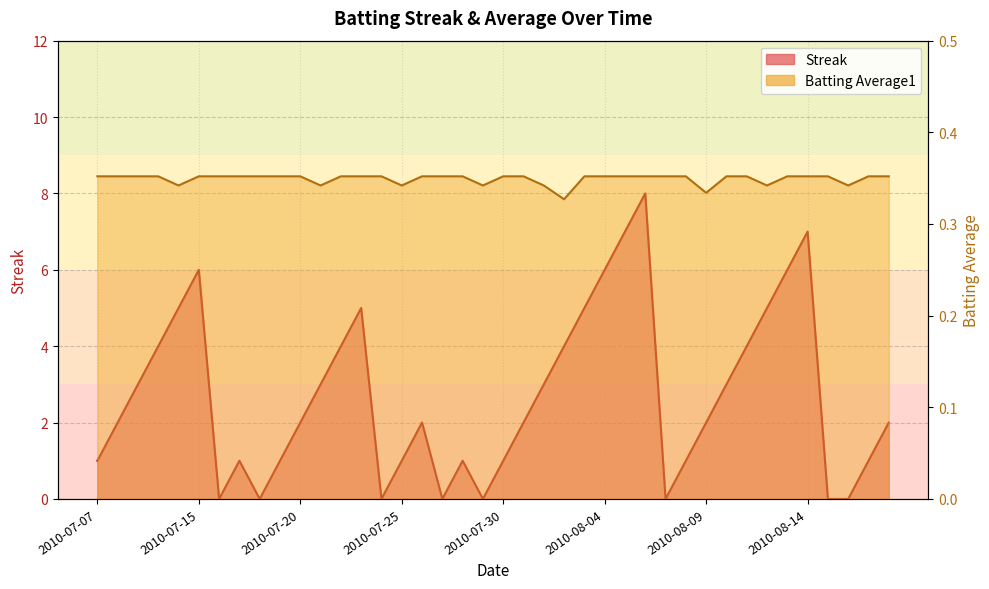

In Streak, how many points are lower than both neighbors (excluding endpoints)?

6